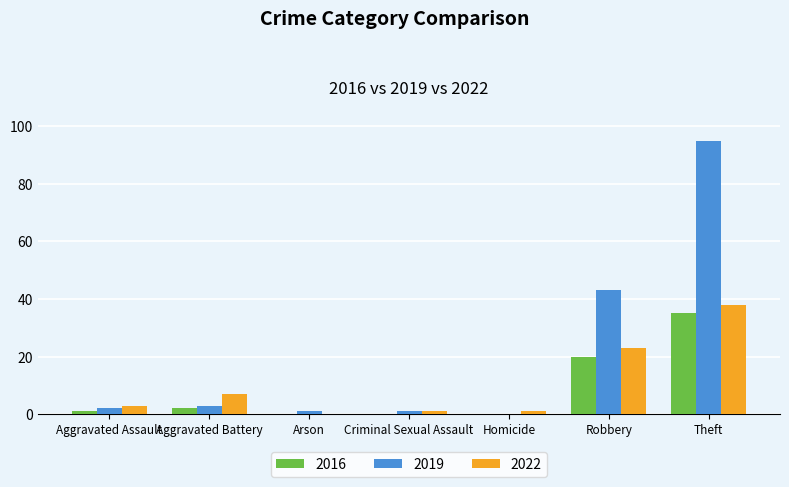

What is the total value across all series at Robbery?

86